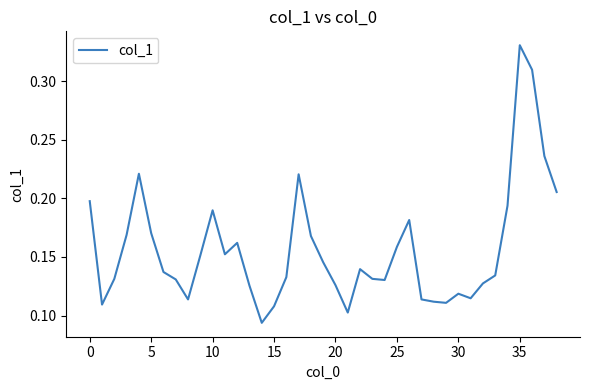

Is this an area chart (filled region under the line)?

No